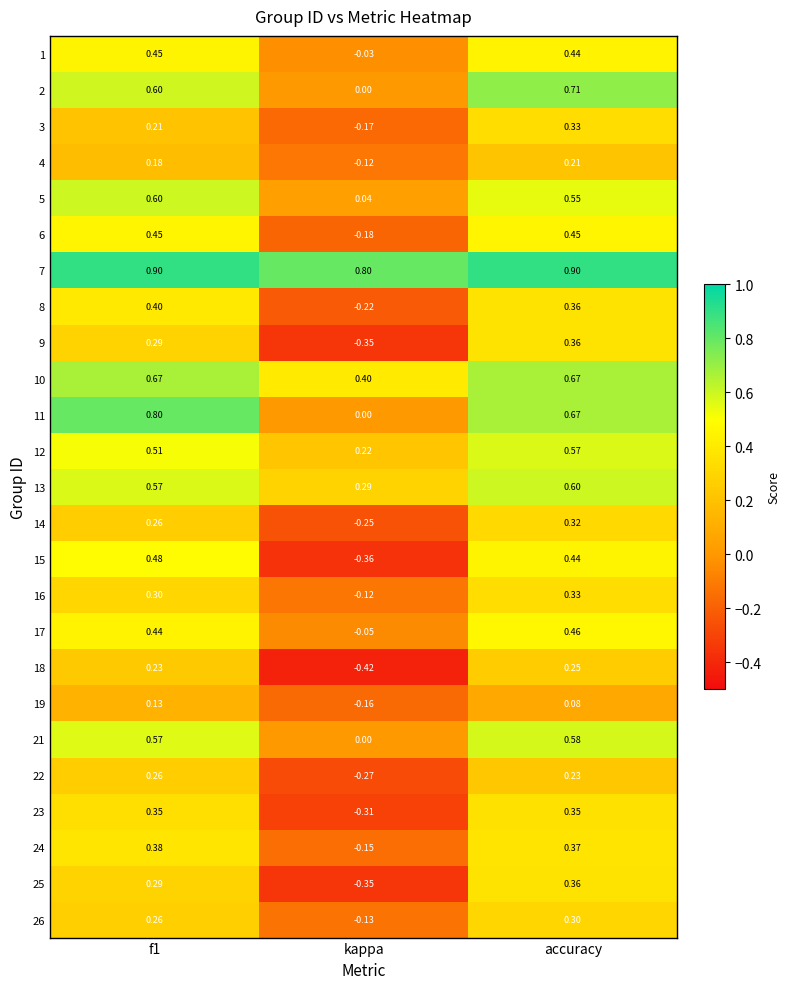

Is the value of 15 at kappa greater than the value of 26 at kappa?

No